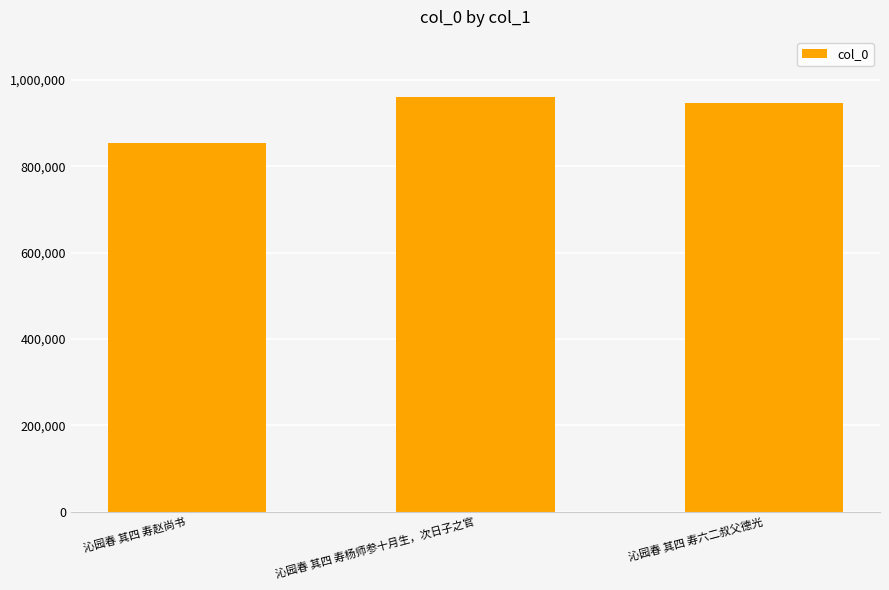

Between 沁园春 其四 寿六二叔父德光 and 沁园春 其四 寿赵尚书, which is larger?

沁园春 其四 寿六二叔父德光